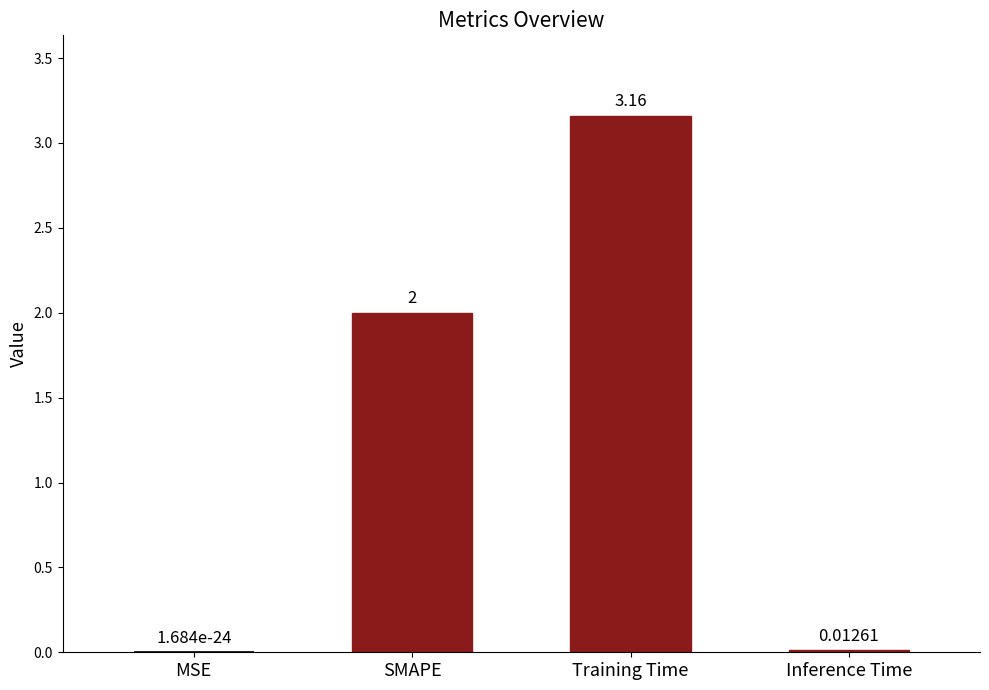

Rank the categories by value from highest to lowest.

Training Time, SMAPE, Inference Time, MSE